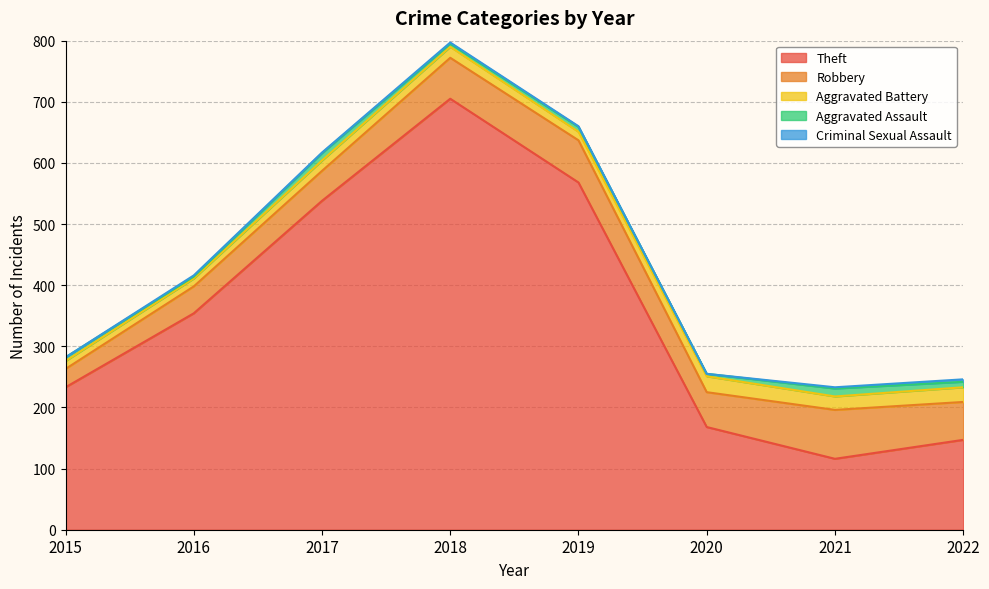

Reading left to right, list all the values displayed in this chart.

Theft: 233	354	538	705	568	168	116	147
Robbery: 30	44	49	67	69	57	80	62
Aggravated Battery: 13	13	17	18	14	26	22	24
Aggravated Assault: 6	3	12	5	8	4	13	9
Criminal Sexual Assault: 0	2	1	2	1	0	2	4